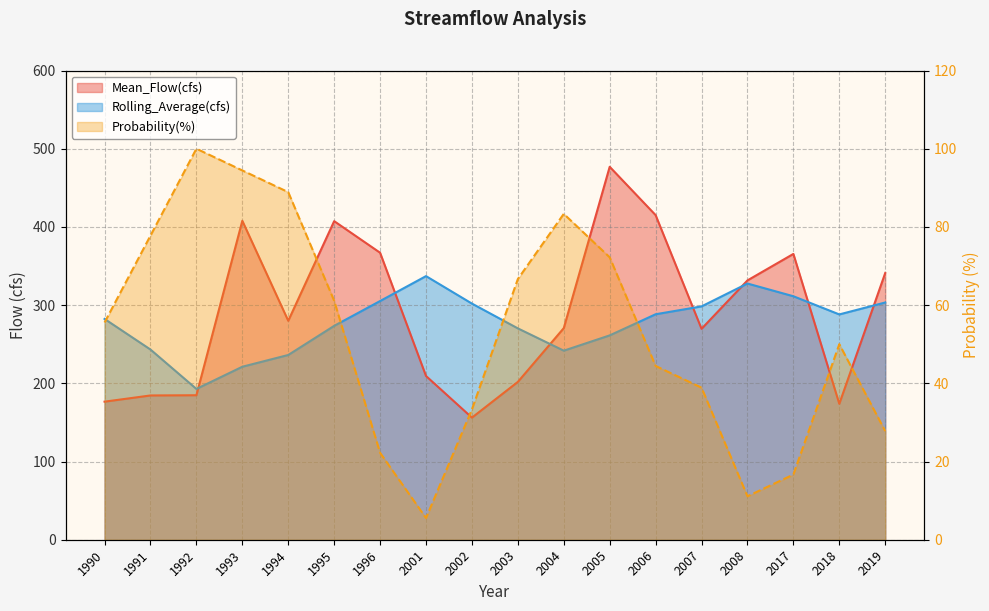

At which category does the chart reach its peak across all series?

2005